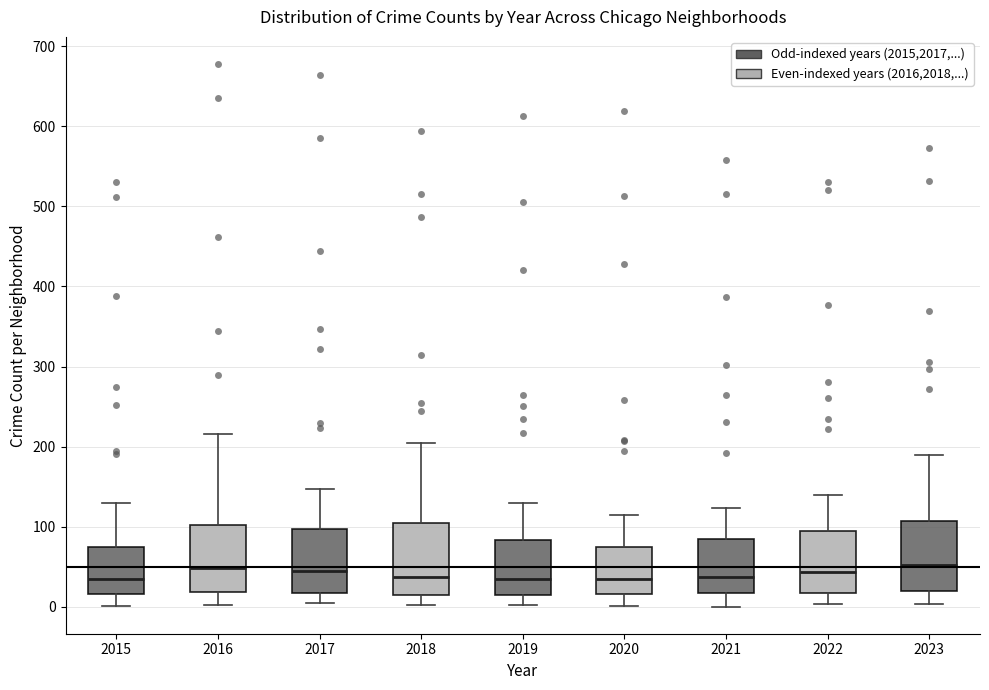

Reading left to right, read every box against the y-axis: the position of its median line, the range the box covers, and the ends of its whiskers. The values are not printed on the chart, so give them approximately, as read against the axis.

2015: median 30, box 20 to 80, whiskers 0 to 130
2016: median 50, box 20 to 100, whiskers 0 to 220
2017: median 50, box 20 to 100, whiskers 0 to 150
2018: median 40, box 20 to 100, whiskers 0 to 210
2019: median 30, box 20 to 80, whiskers 0 to 130
2020: median 40, box 20 to 70, whiskers 0 to 120
2021: median 40, box 20 to 80, whiskers 0 to 120
2022: median 40, box 20 to 100, whiskers 0 to 140
2023: median 50, box 20 to 110, whiskers 0 to 190